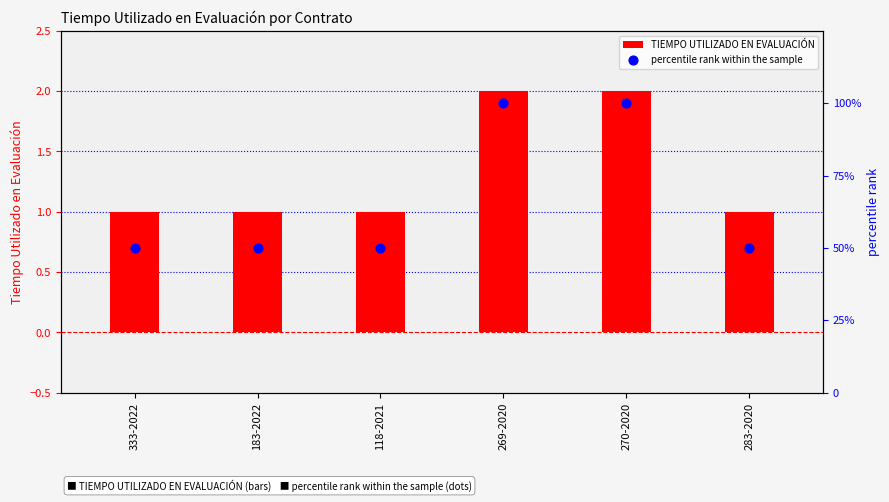

Which series has the widest spread of Y values?

percentile rank within the sample